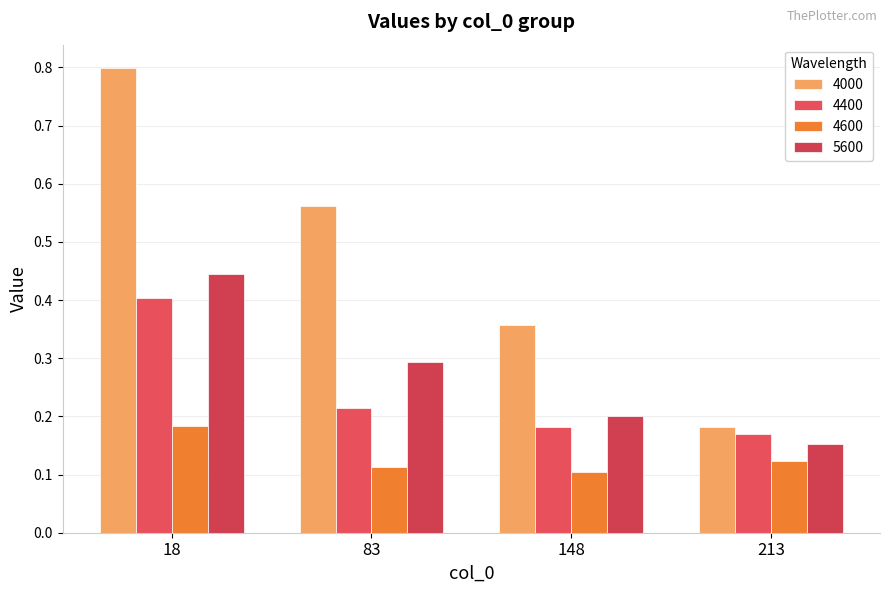

How many categories are shown in the chart?

4